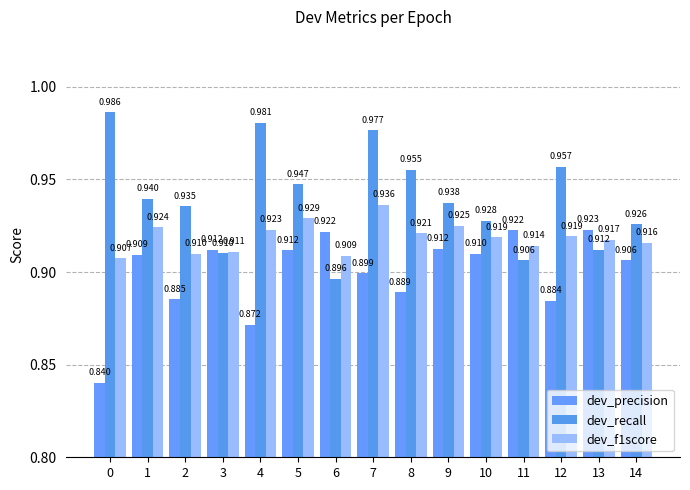

Which series changed the most between 6 and 10?

dev_recall